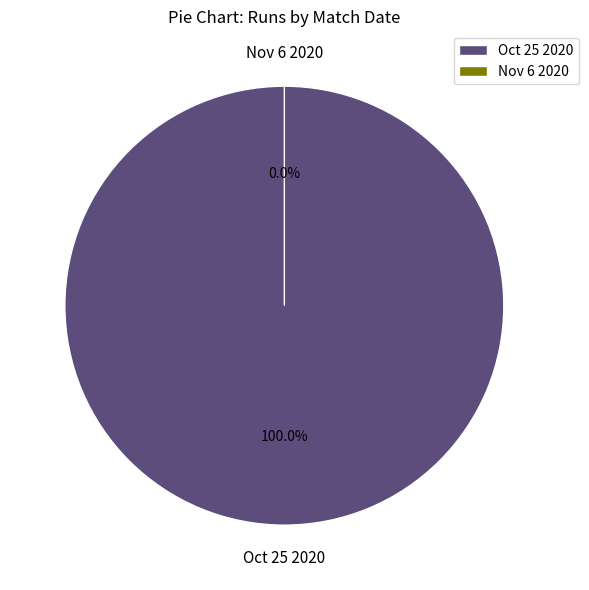

To the nearest percent, what percentage of the pie is Oct 25 2020?

100%